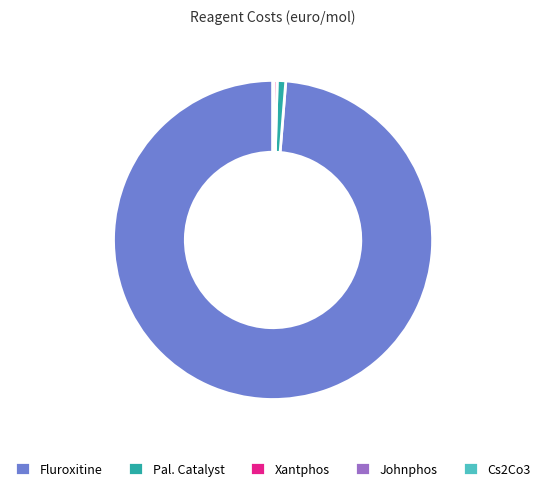

Do Pal. Catalyst and Fluroxitine together represent more than half of the pie?

Yes